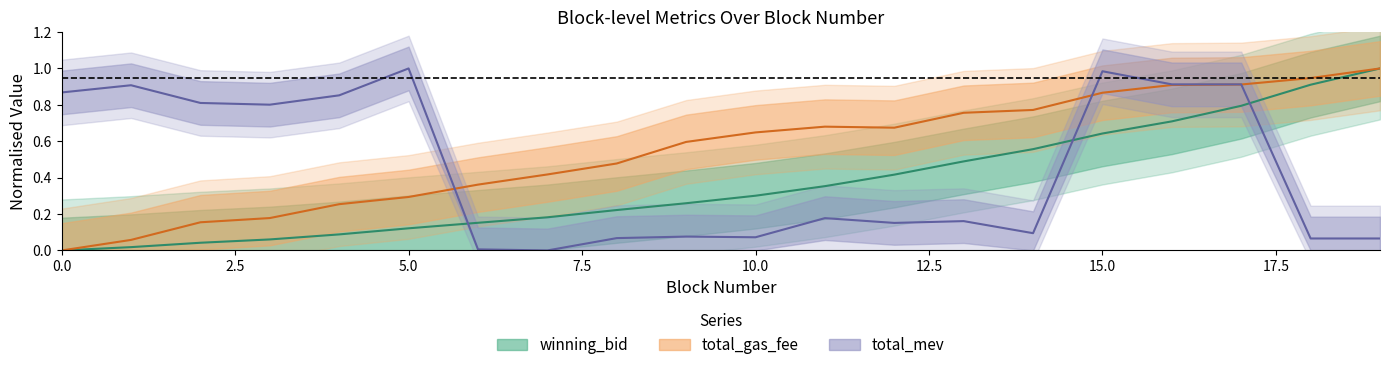

What is the difference between the total_mev values at 10 and 1?

0.8